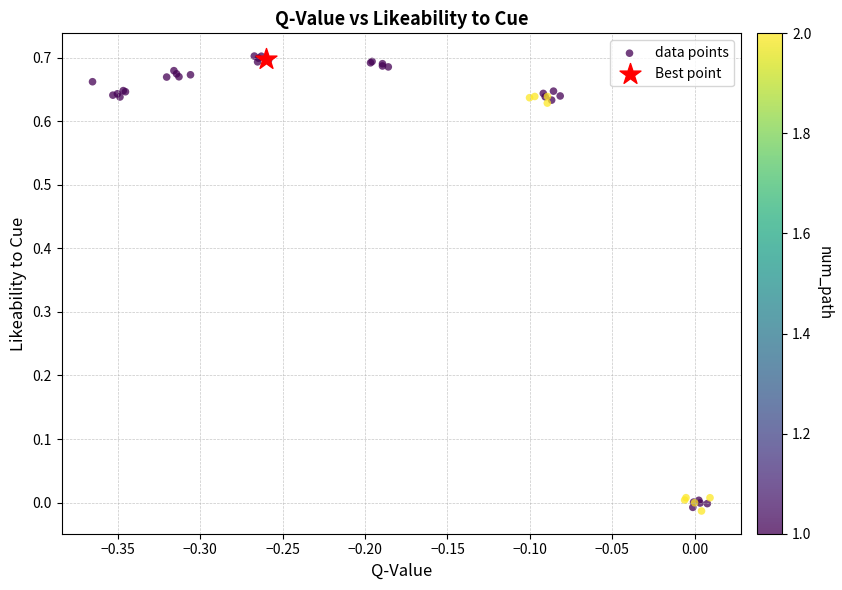

What are all the series names shown in the legend?

data points, Best point